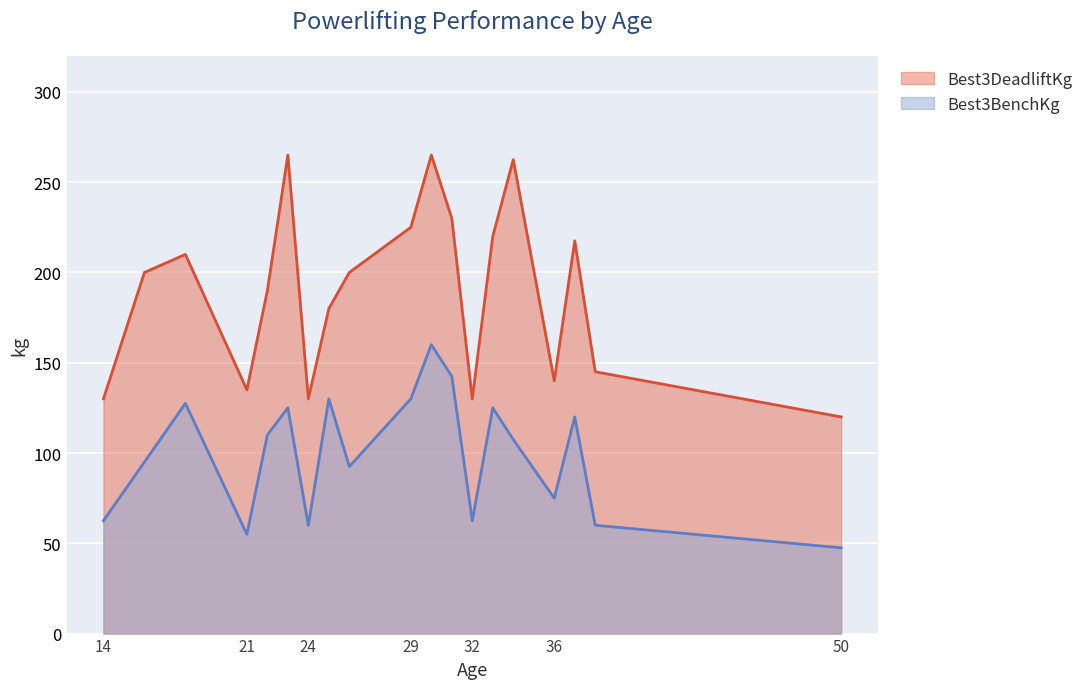

How many lines are shown in the chart?

2